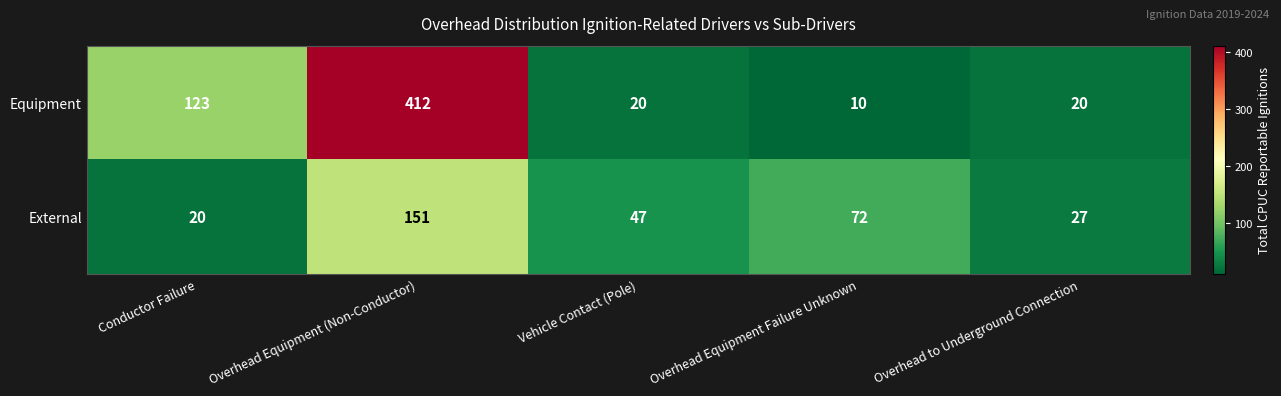

Is it true that Equipment equals 17 at Overhead Equipment Failure Unknown?

False